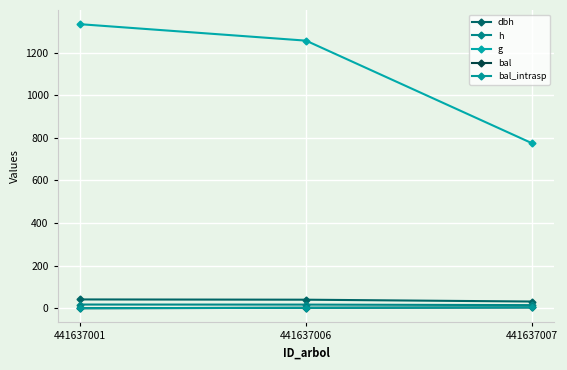

The value of dbh at 441637006 is 12.0. True or false?

False